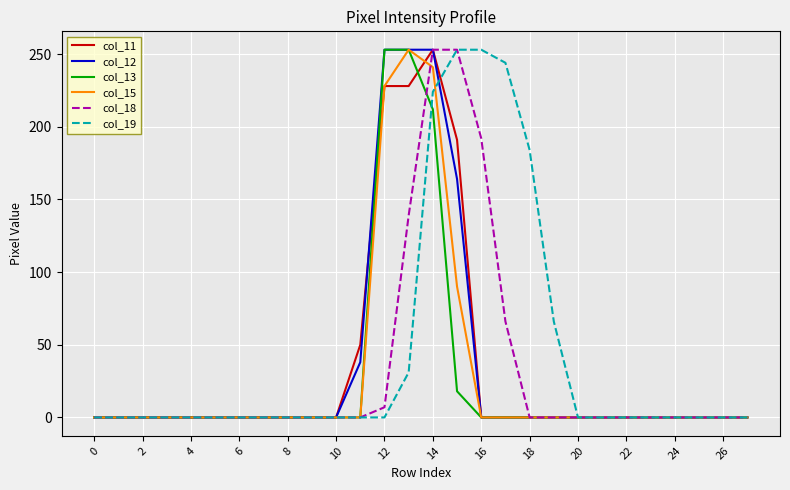

Count the col_19 values in the range 0 to 31.

22